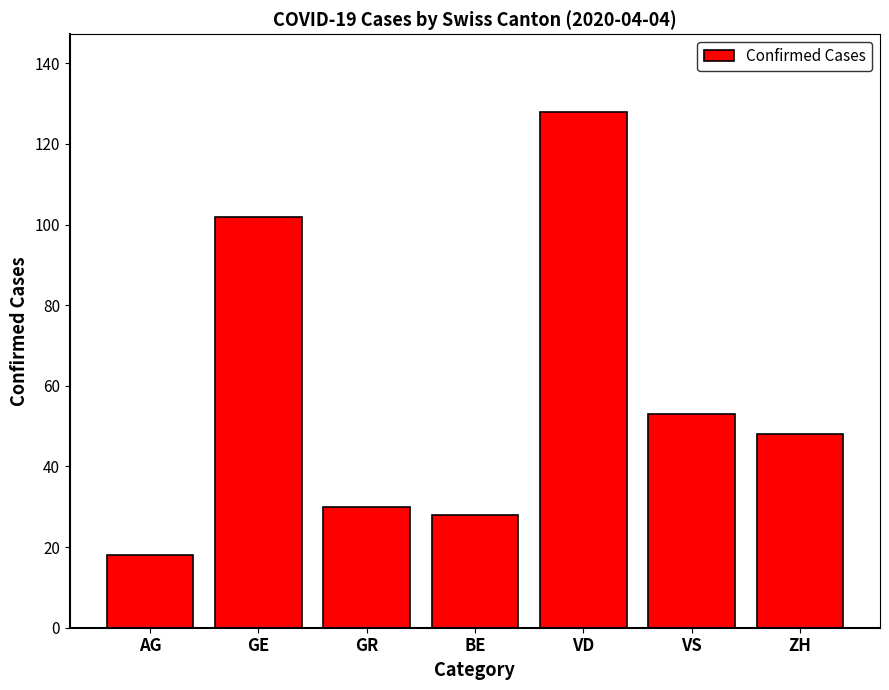

Does the chart contain any negative values?

No